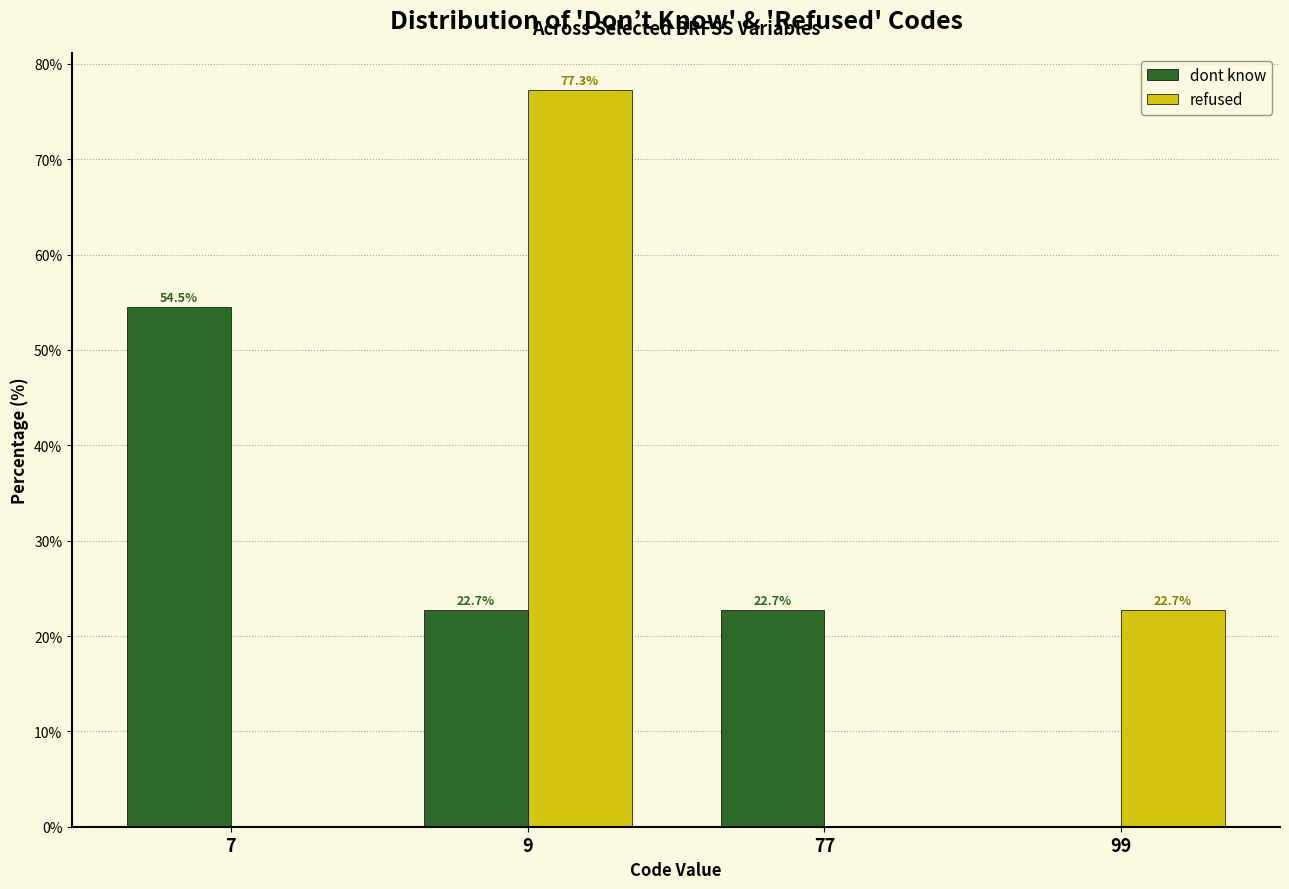

Reading left to right, extract all data points from this chart.

dont know: 7=54.5	9=22.7	77=22.7	99=0.0
refused: 7=0.0	9=77.3	77=0.0	99=22.7